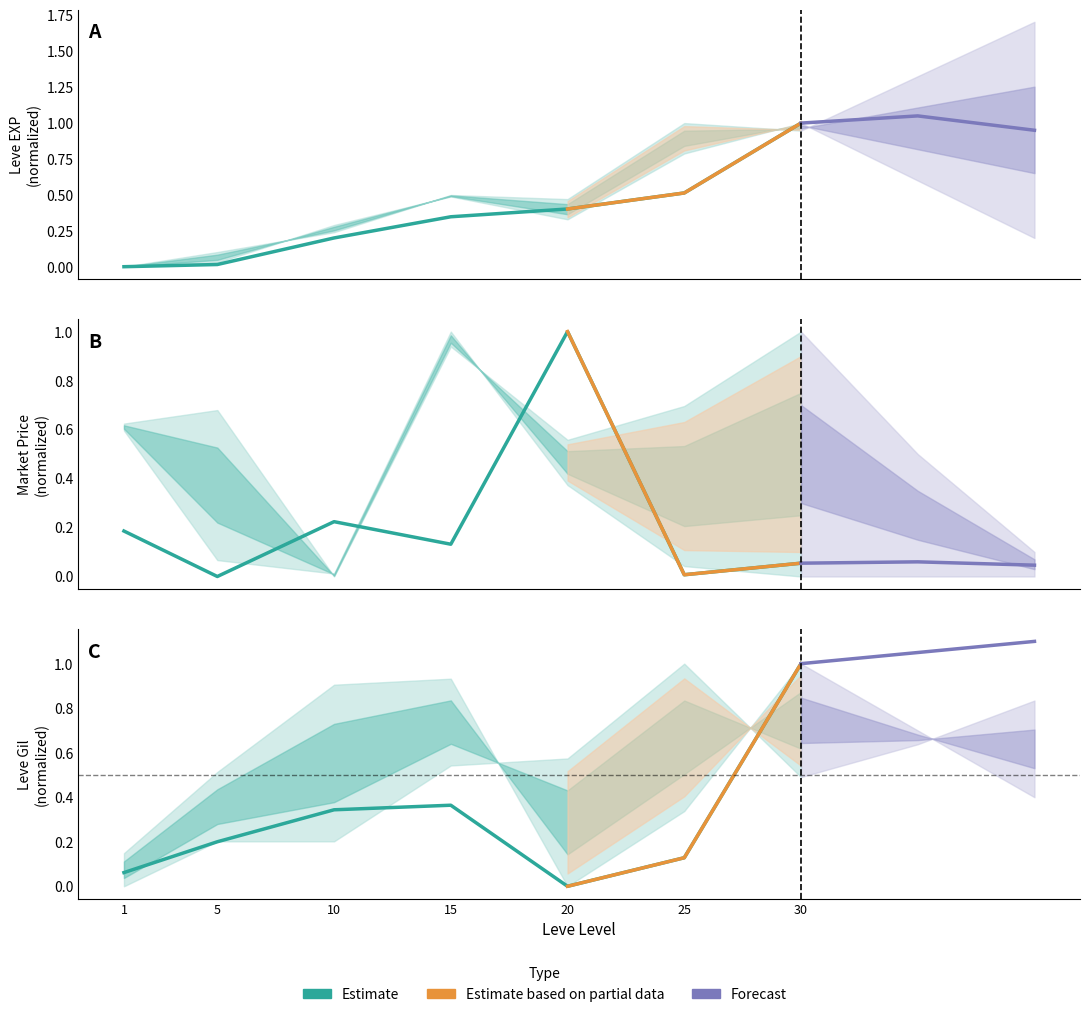

Where do Leve EXP and Leve Gil first cross each other?

15 and 20